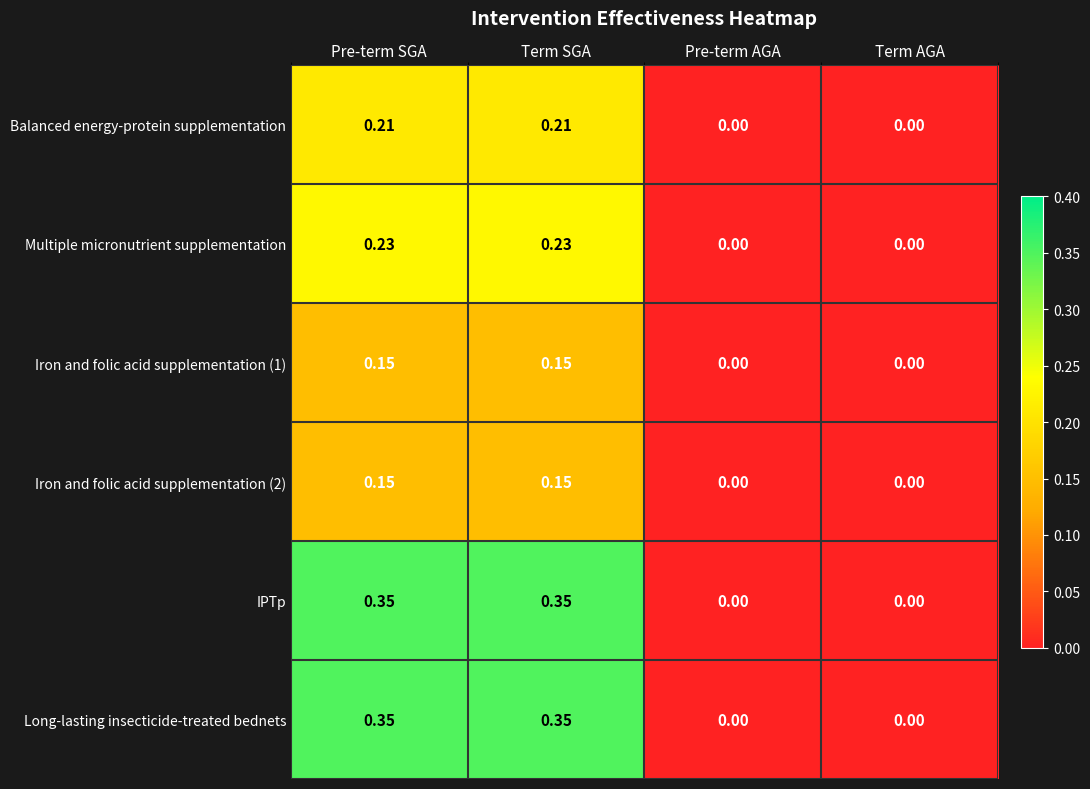

What is the total value across all series at Pre-term SGA?

1.4